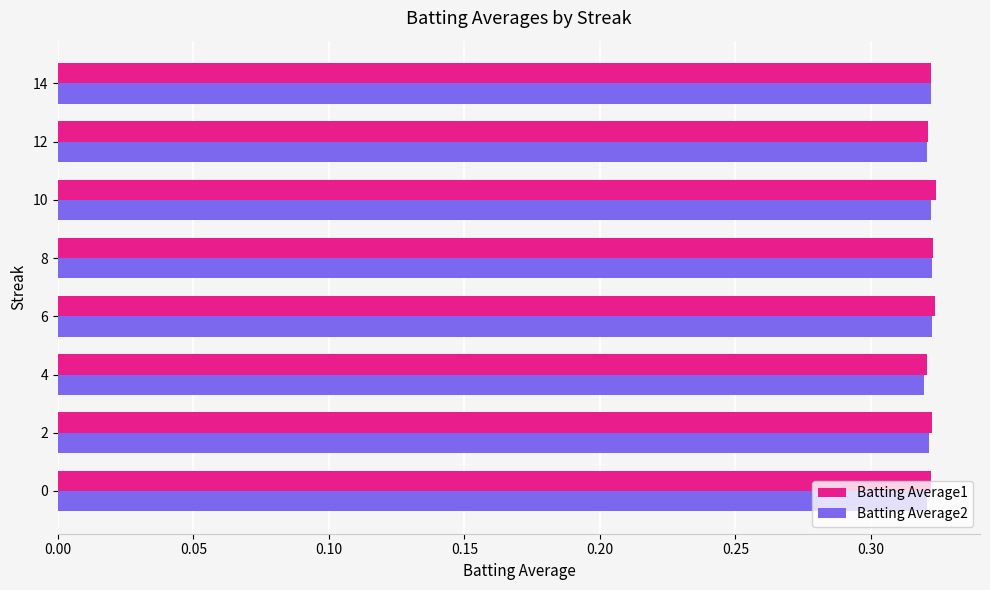

Is it true that Batting Average2 equals 0.1 at 10?

False